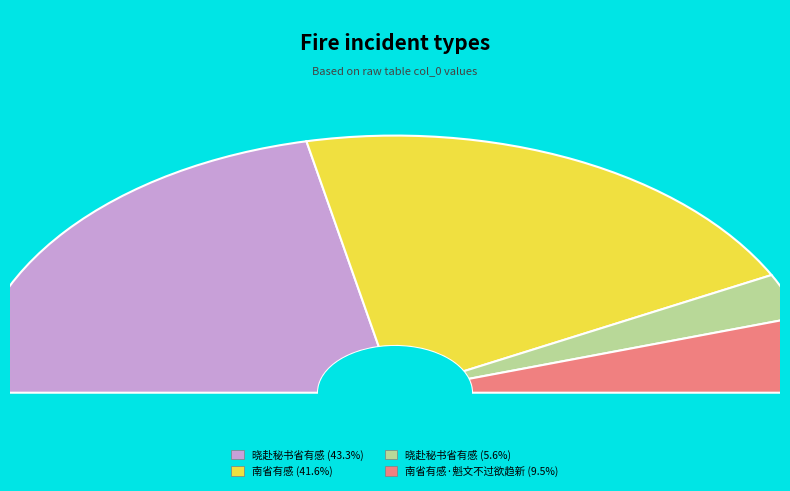

What is the ratio of the value at 南省有感·魁文不过欲趋新 to the value at 南省有感?

0.2